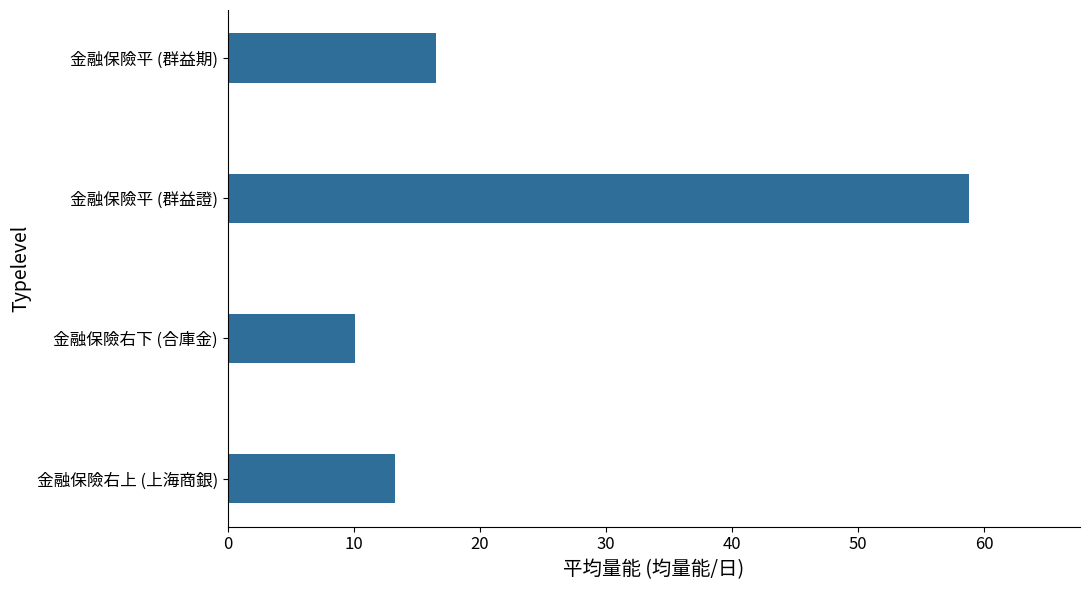

What is the average value?

24.7